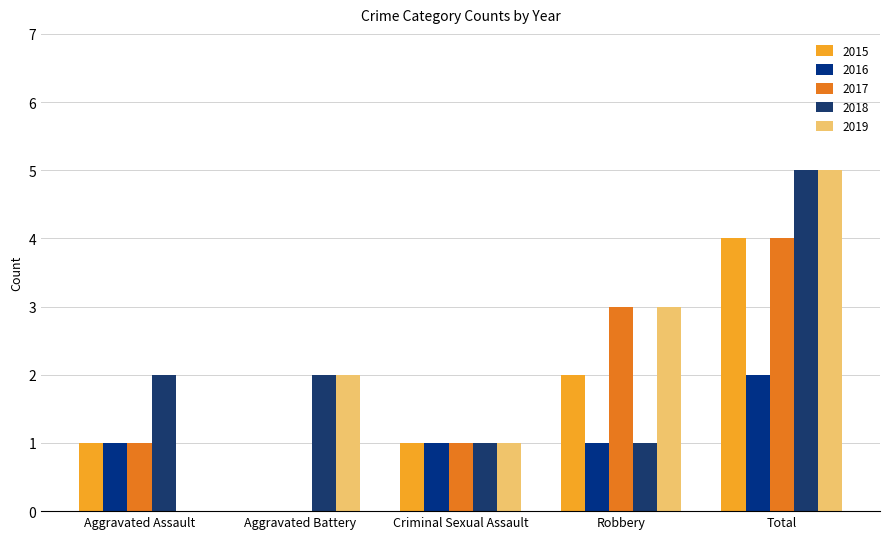

How many positive values does the 2019 series have?

4